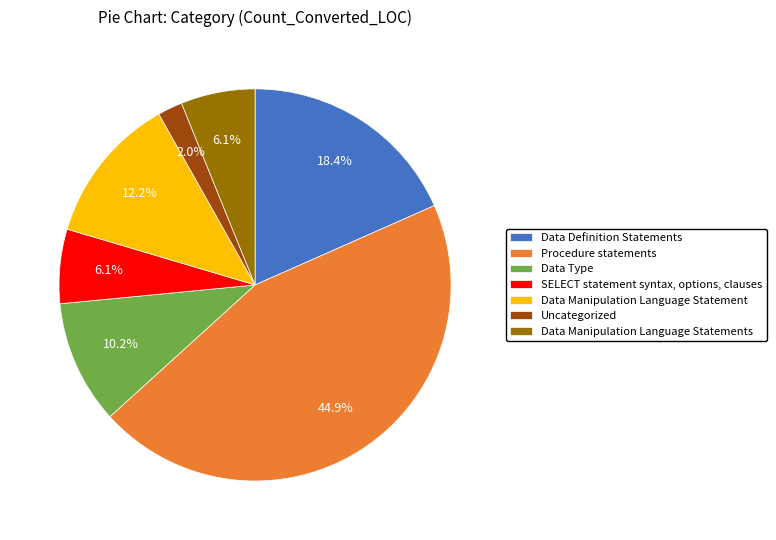

What percentage is NOT represented by Data Type?

89.8%